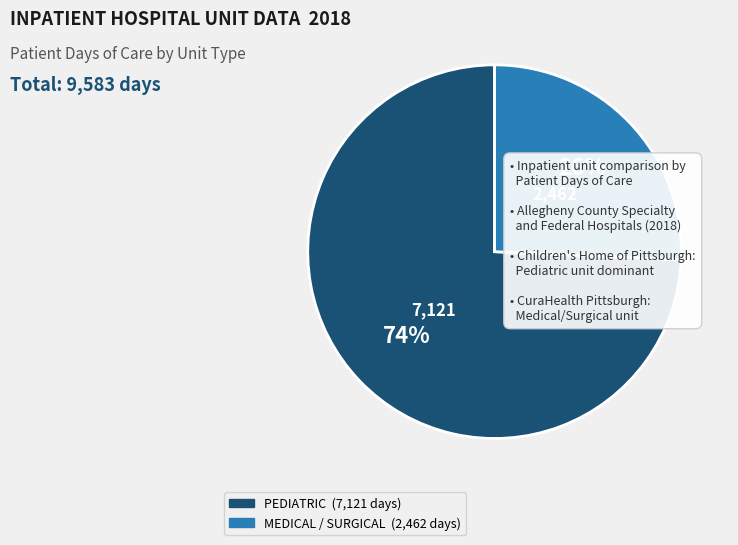

Is there any slice that represents more than half of the pie?

Yes